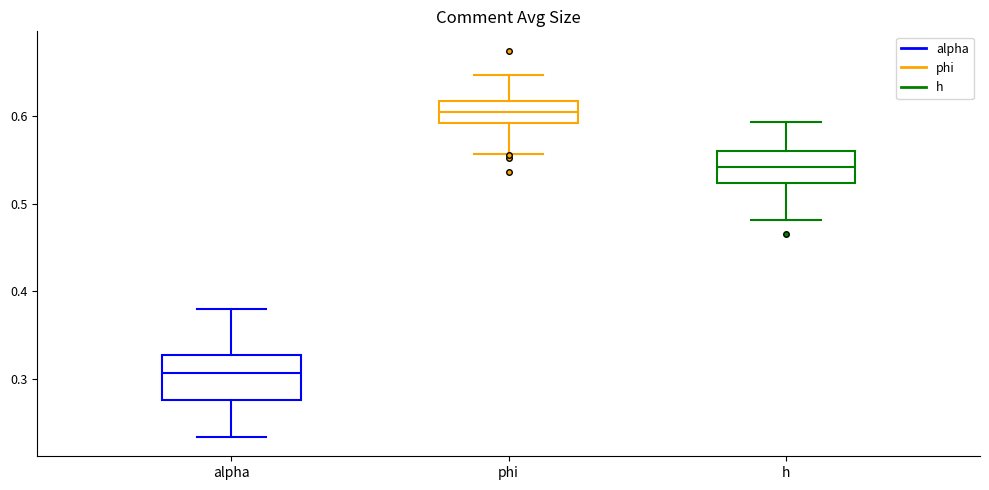

Comparing the boxes themselves (not the whiskers), which one is the tallest?

alpha